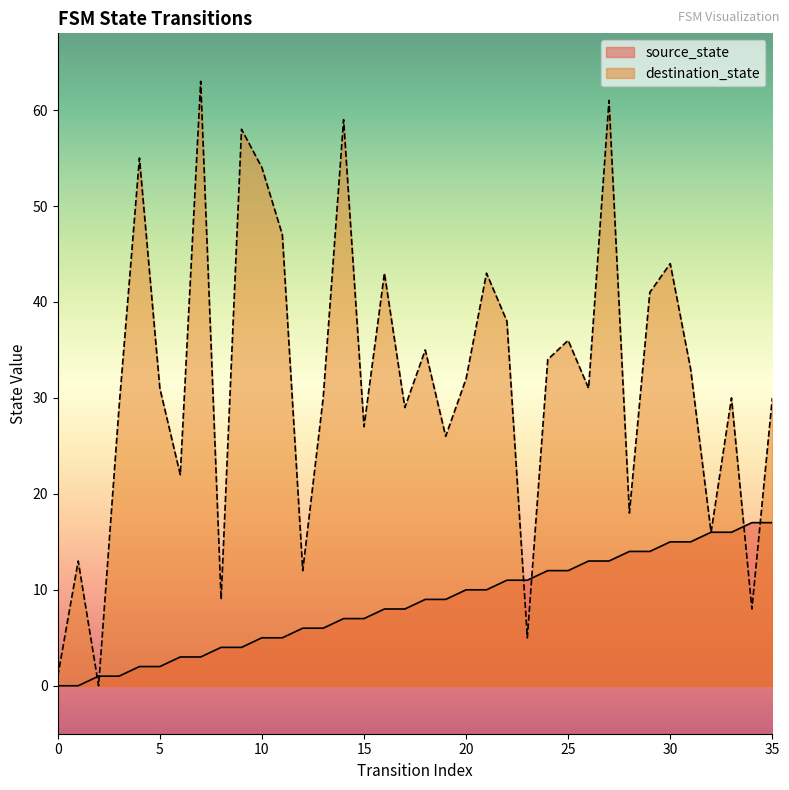

Reading left to right, extract all data points from this chart.

source_state: 0=0	1=0	2=1	3=1	4=2	5=2	6=3	7=3	8=4	9=4	10=5	11=5	12=6	13=6	14=7	15=7	16=8	17=8	18=9	19=9	20=10	21=10	22=11	23=11	24=12	25=12	26=13	27=13	28=14	29=14	30=15	31=15	32=16	33=16	34=17	35=17
destination_state: 0=1	1=13	2=0	3=29	4=55	5=31	6=22	7=63	8=9	9=58	10=54	11=47	12=12	13=30	14=59	15=27	16=43	17=29	18=35	19=26	20=32	21=43	22=38	23=5	24=34	25=36	26=31	27=61	28=18	29=41	30=44	31=33	32=16	33=30	34=8	35=30